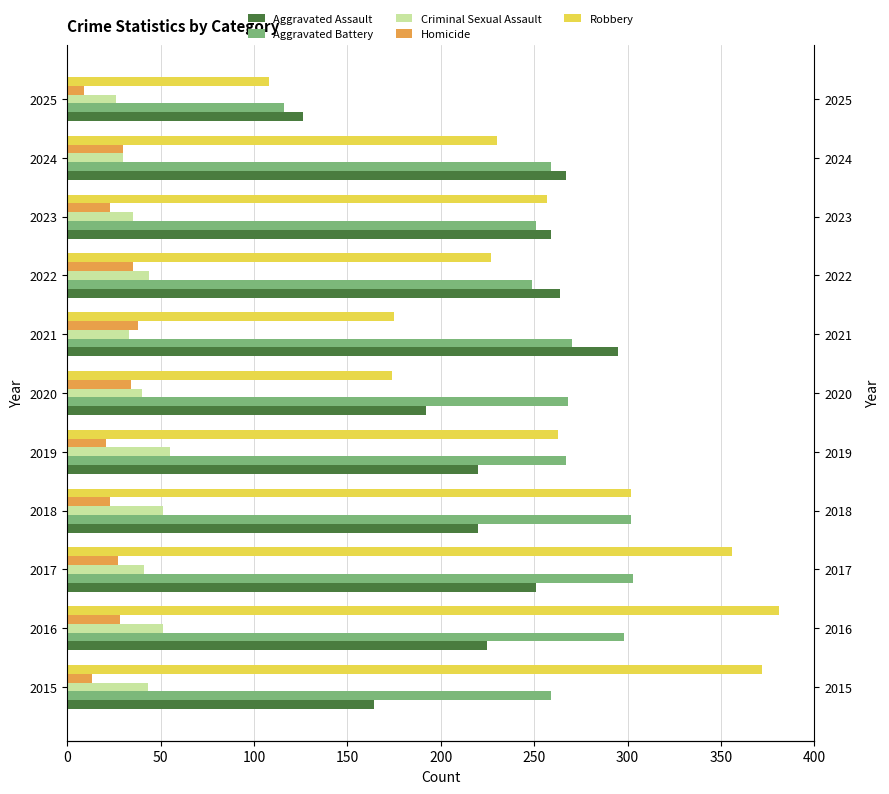

What is the value of the Homicide bar at the 4th from the left?

23